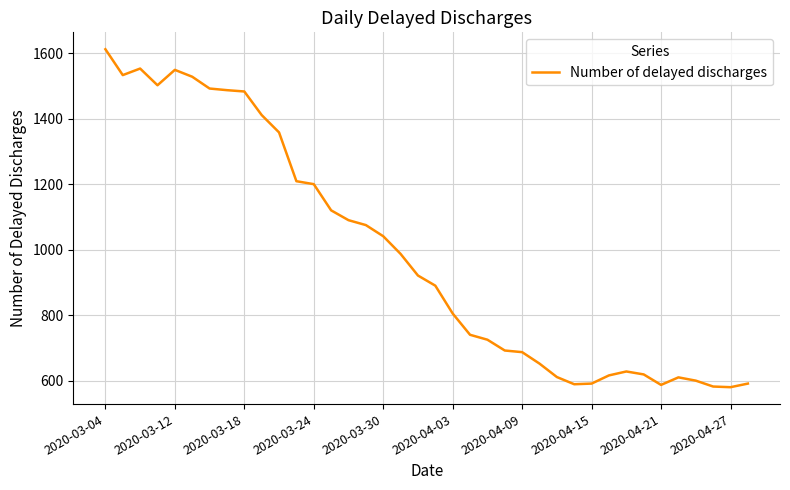

What is the greatest value displayed?

1612